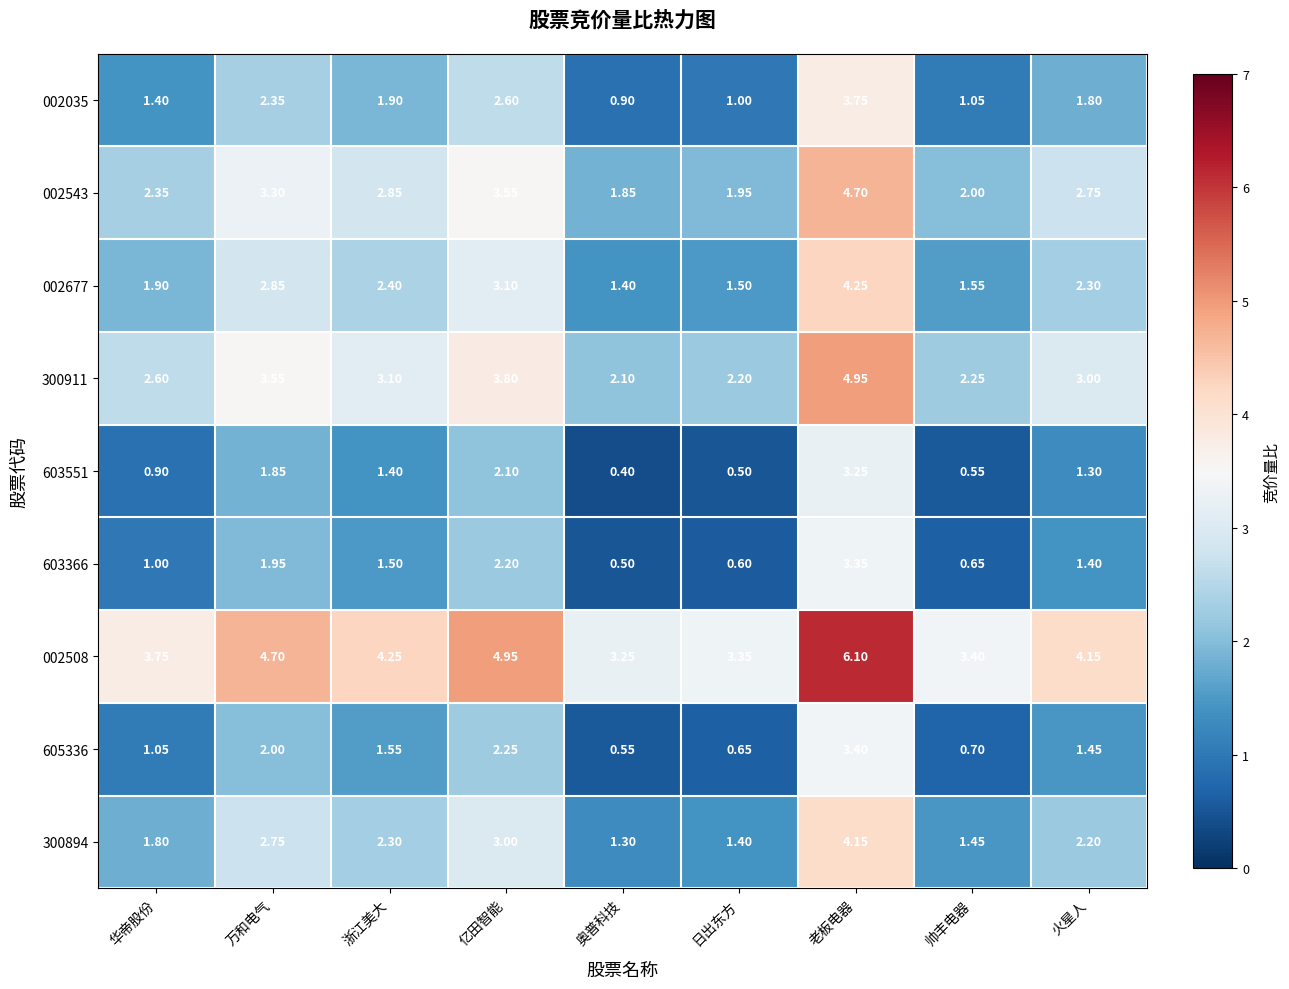

At which label is 002035 closest to 2?

浙江美大